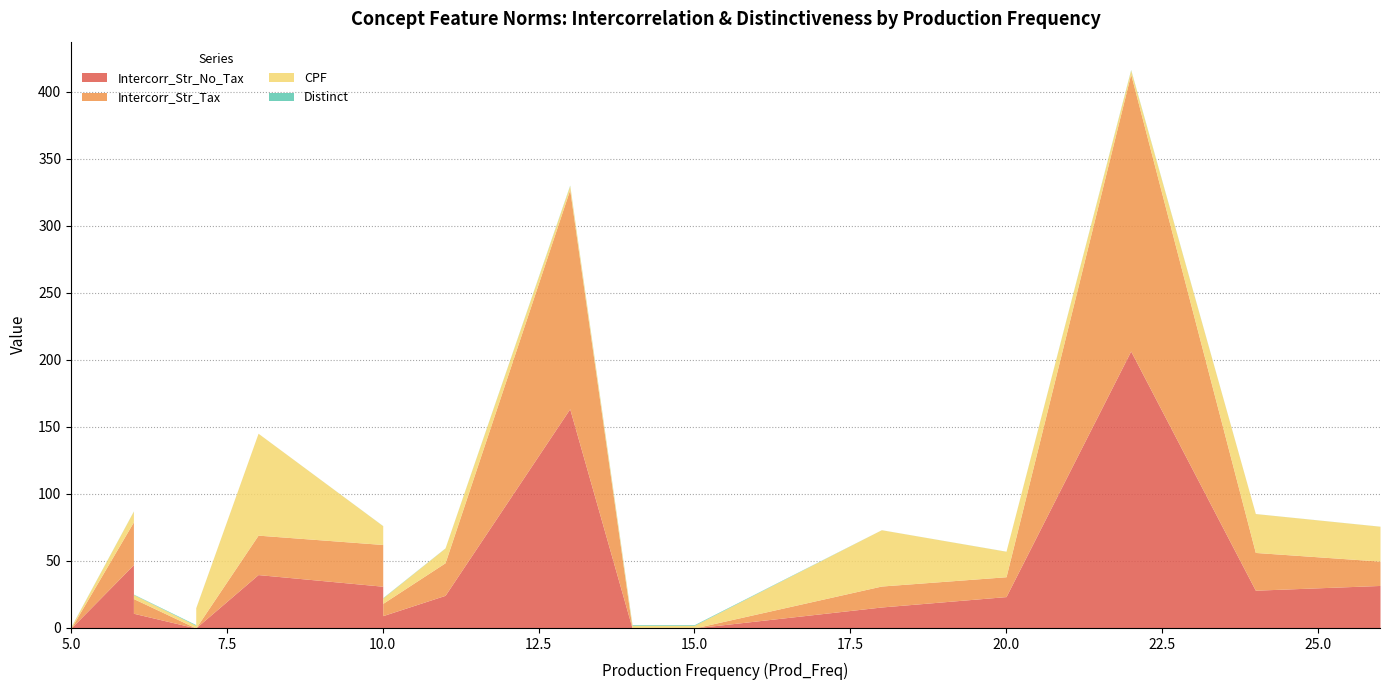

How many data points in CPF are above 11?

12